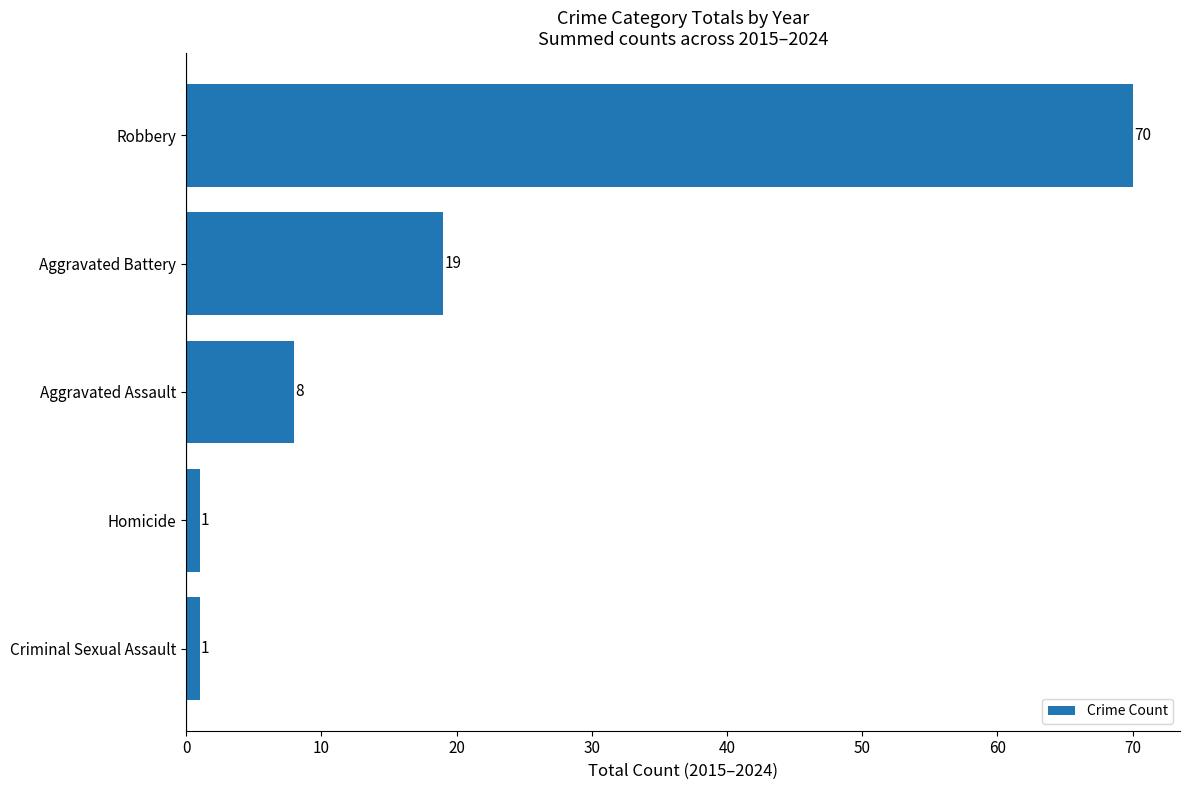

Reading bottom to top, transcribe all the data shown in this chart.

1	1	8	19	70